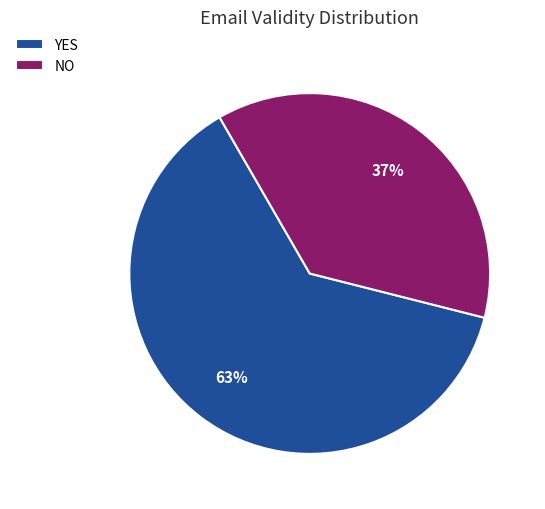

The YES slice represents 33% of the pie. True or false?

False